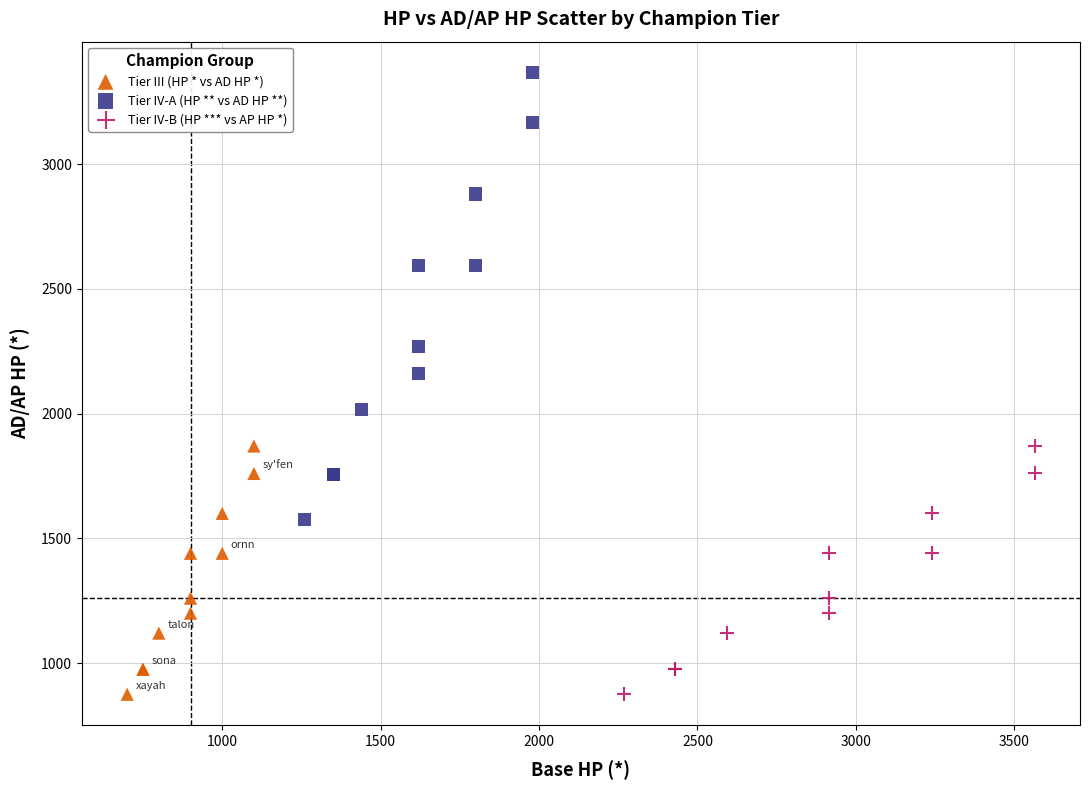

Which series has the largest Y range (max minus min)?

Tier IV-A (HP ** vs AD HP **)